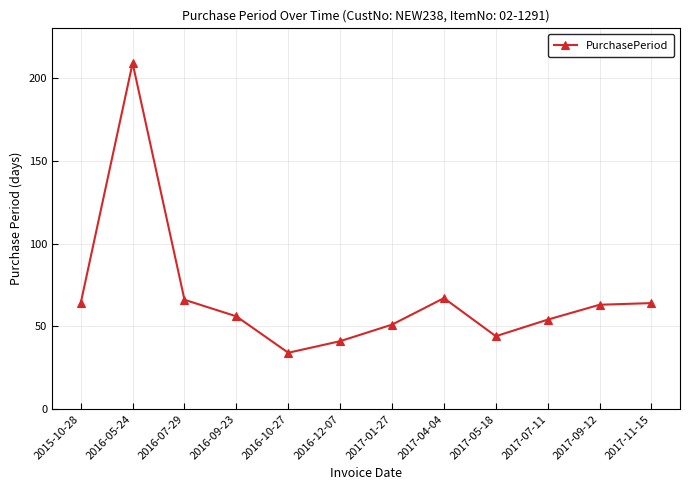

How many lines are shown in the chart?

1